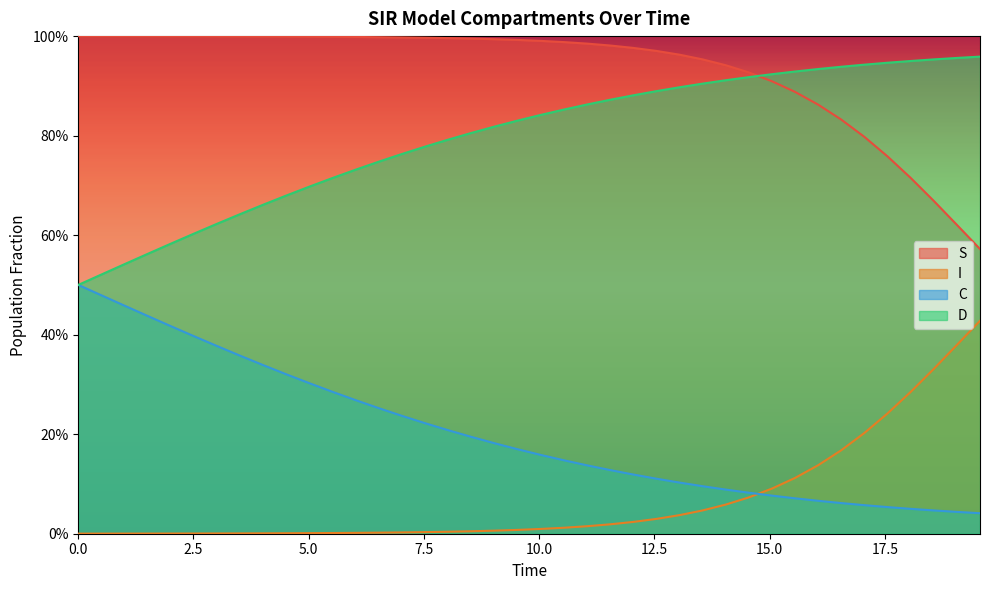

Is the value of D at 21 greater than the value of S at 27?

No